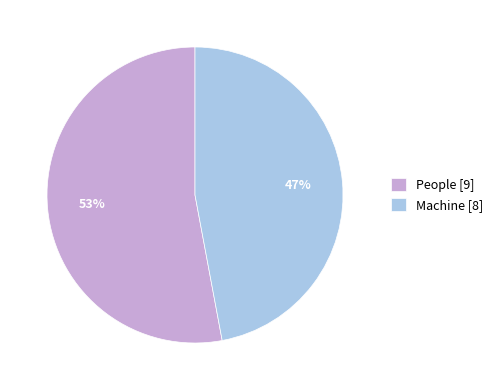

Which has a higher value, People or Machine?

People